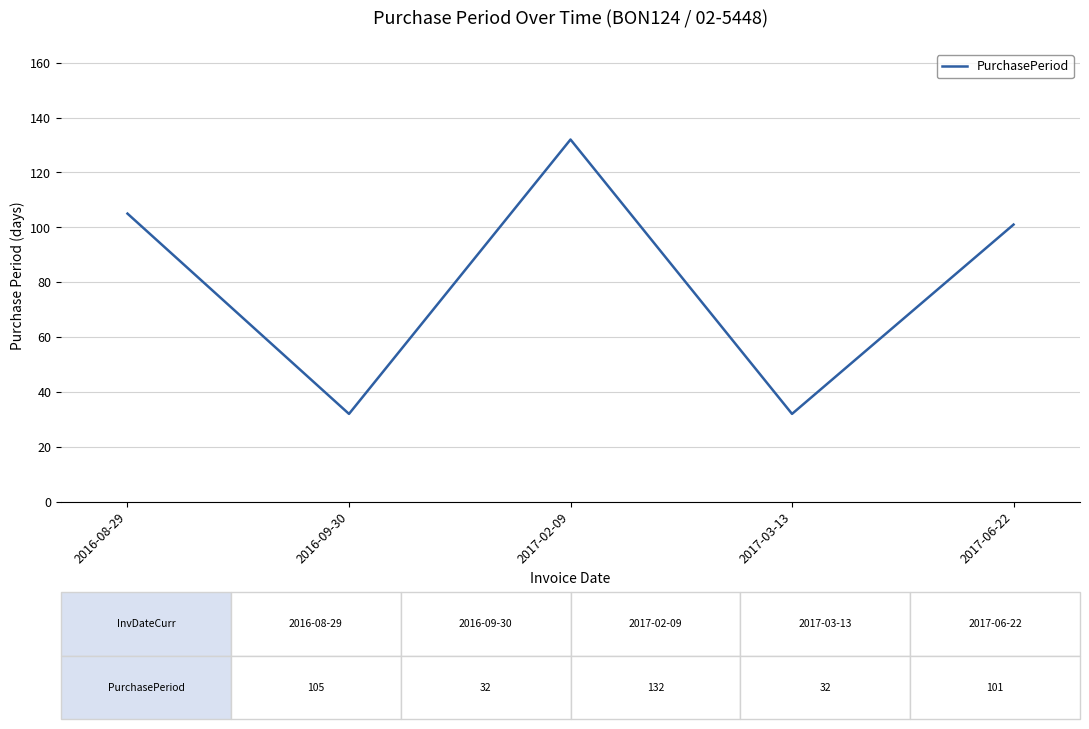

What is the sum of all values?

402